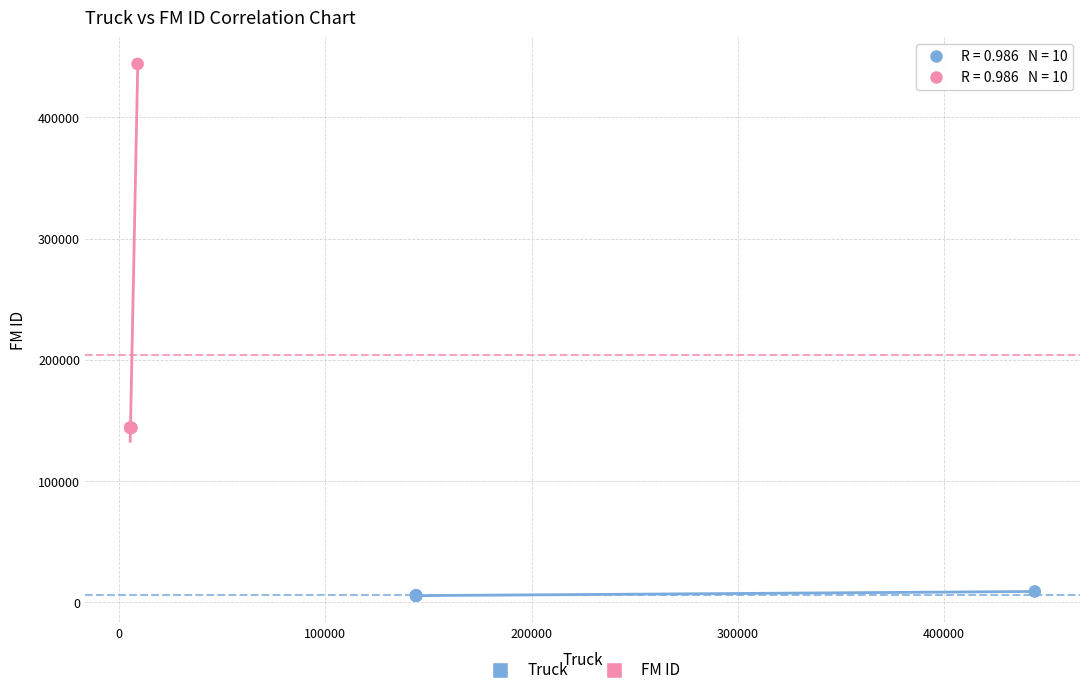

Which series reaches the minimum Y coordinate?

Truck